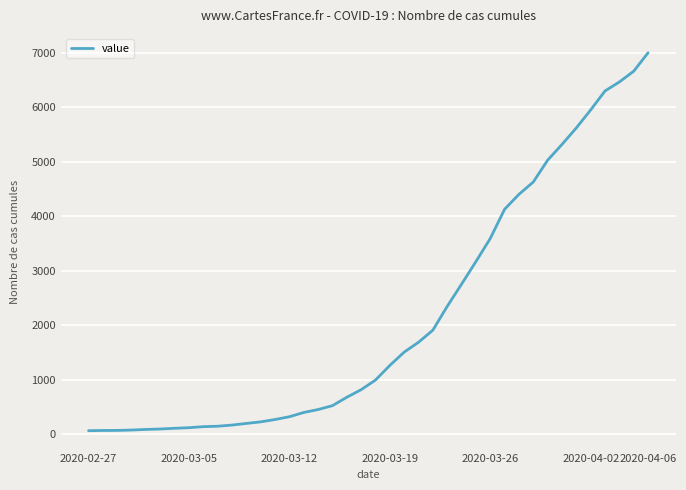

What is the smallest value displayed?

64